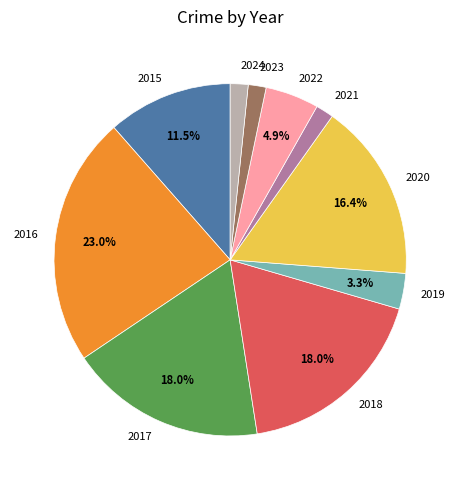

To the nearest percent, what is the combined percentage of 2018 and 2019?

21%